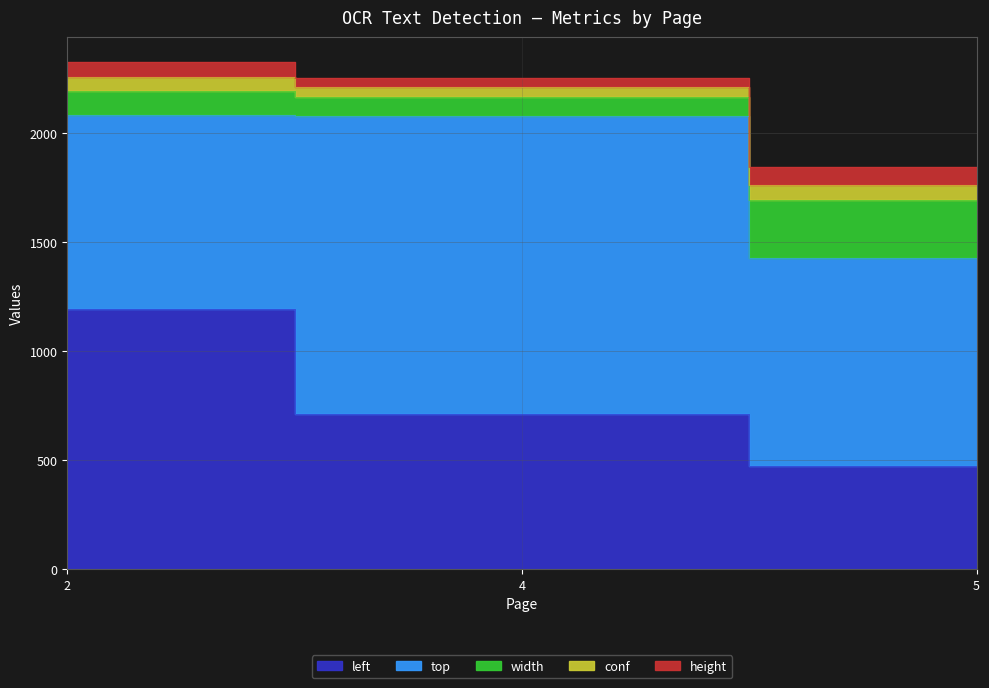

Which category has the highest value in the conf series?

5